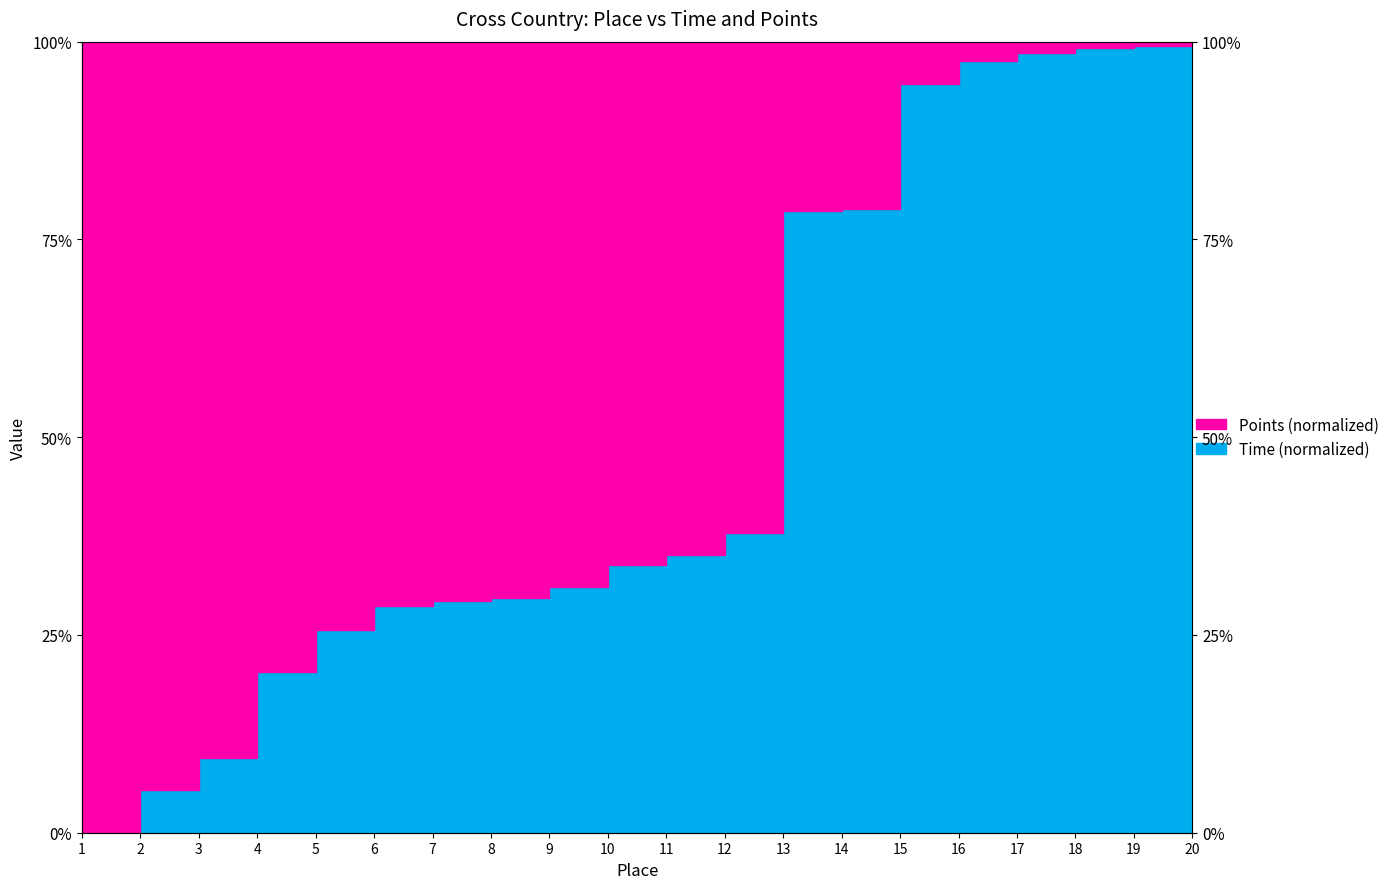

How many data points in Points (line) are less than 66?

10